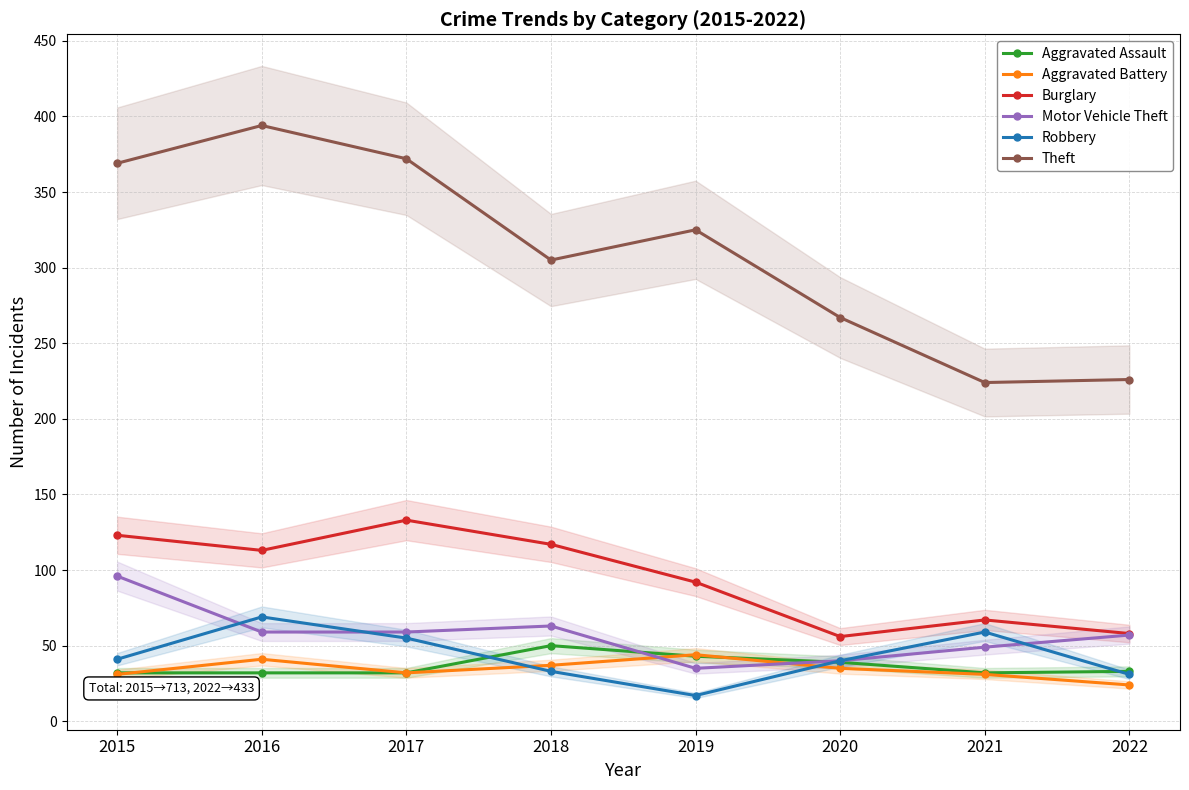

What is the greatest value displayed?

394